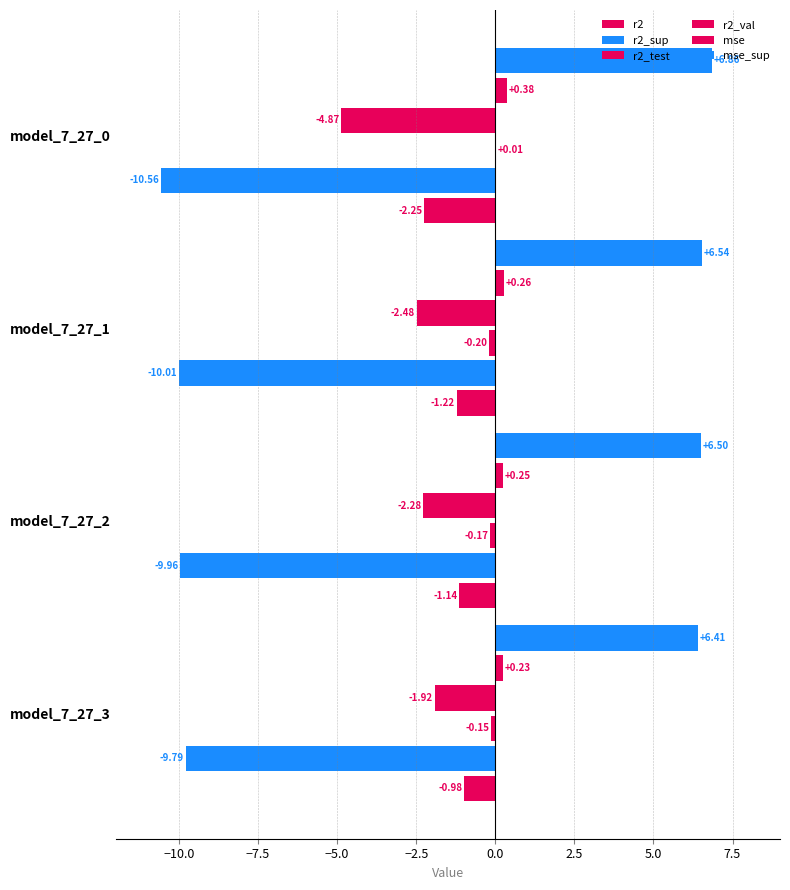

How many categories are shown in the chart?

4